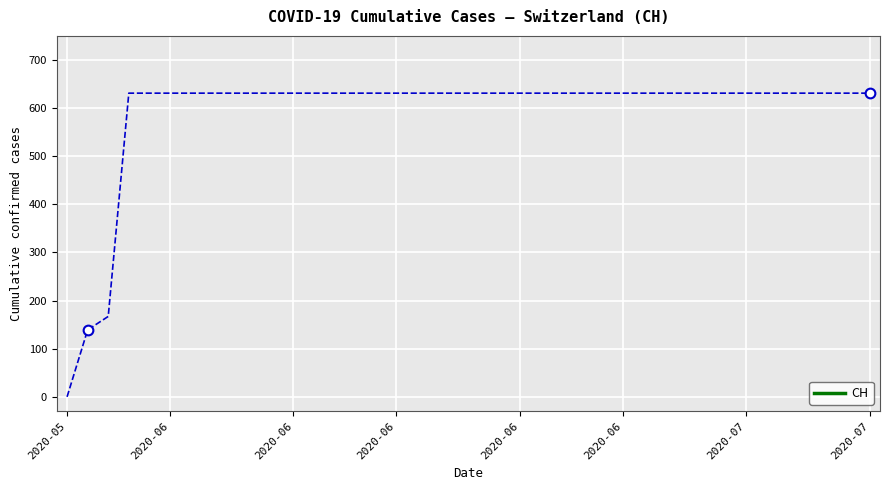

What is the maximum value shown in the chart?

631